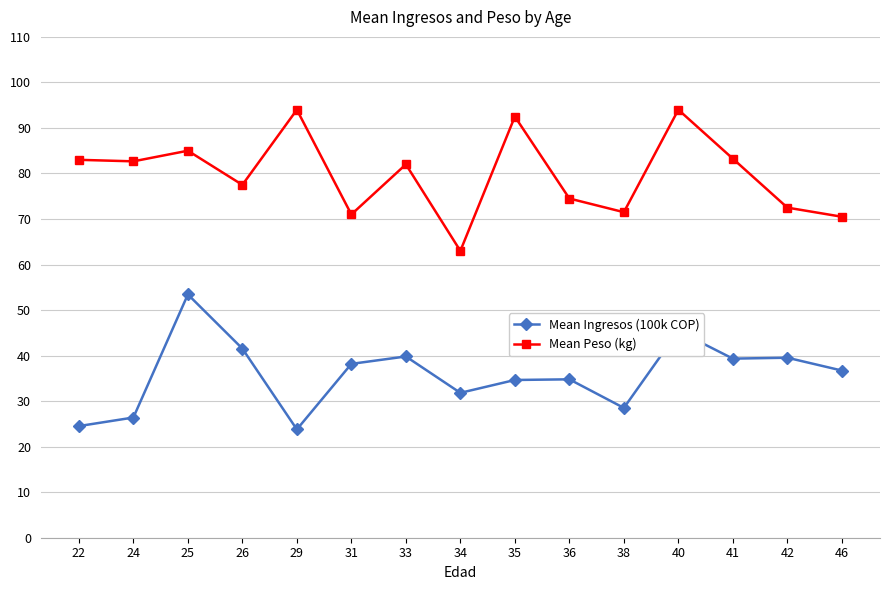

What is the sum of all Mean Ingresos (100k COP) values?

538.4